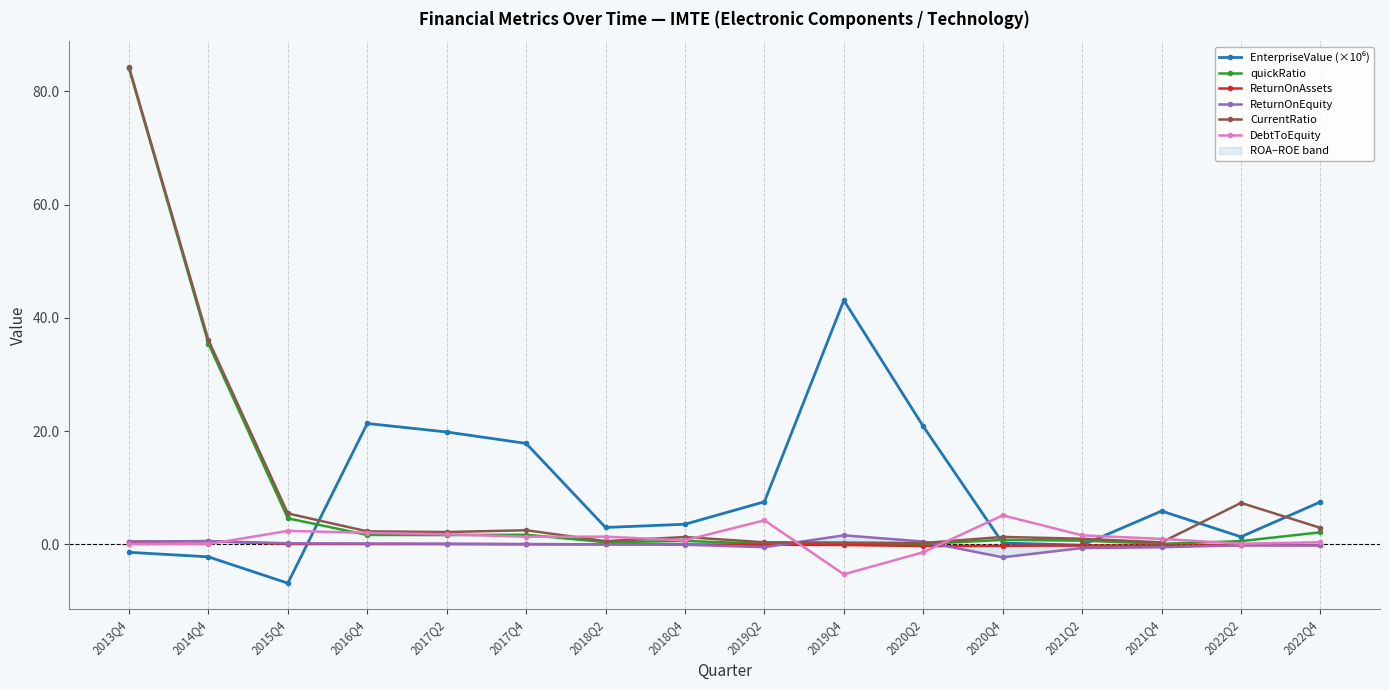

What is the sum of the ReturnOnAssets values at 2017Q4 and 2019Q4?

-0.1